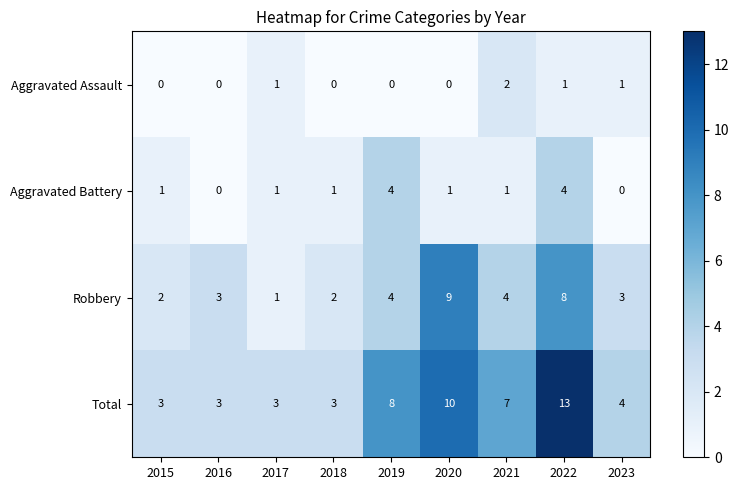

Which series has the largest total across all categories?

Total